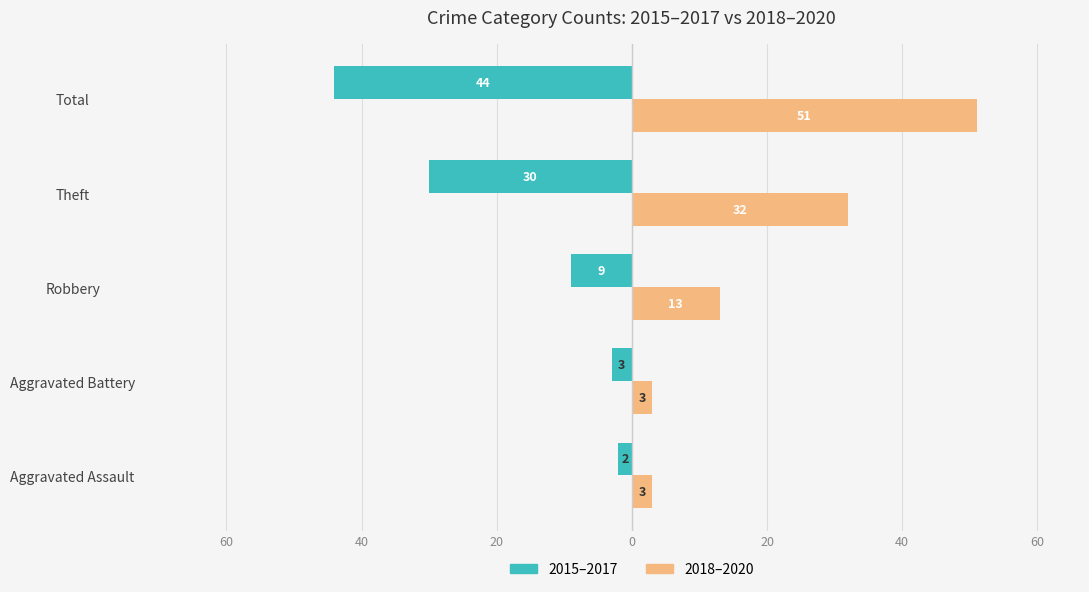

How many bars are there in total?

10